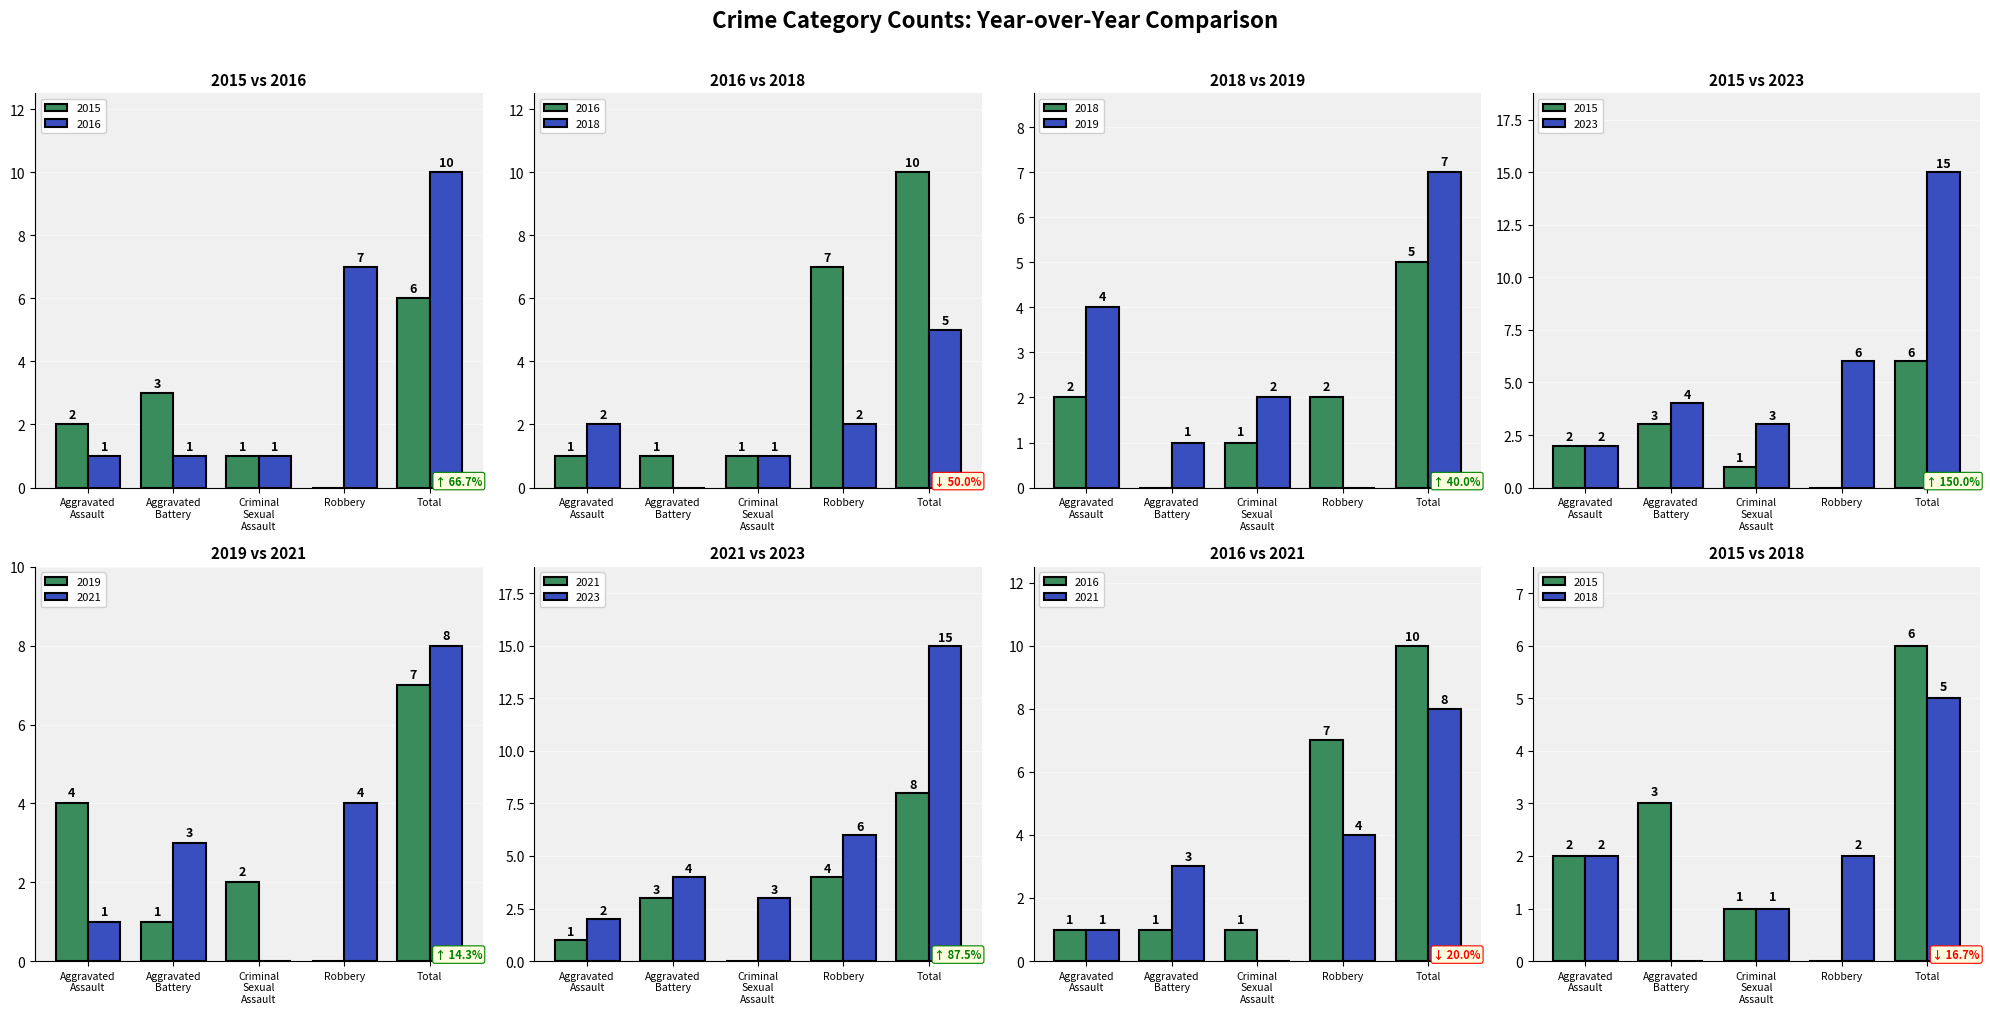

What is the label of the 4th bar from the right?

Aggravated
Battery